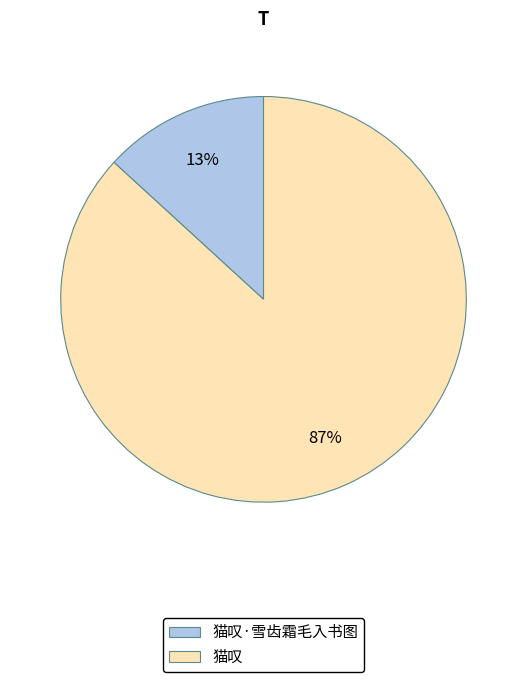

Is it true that 猫叹·雪齿霜毛入书图 is 25% of the pie?

False